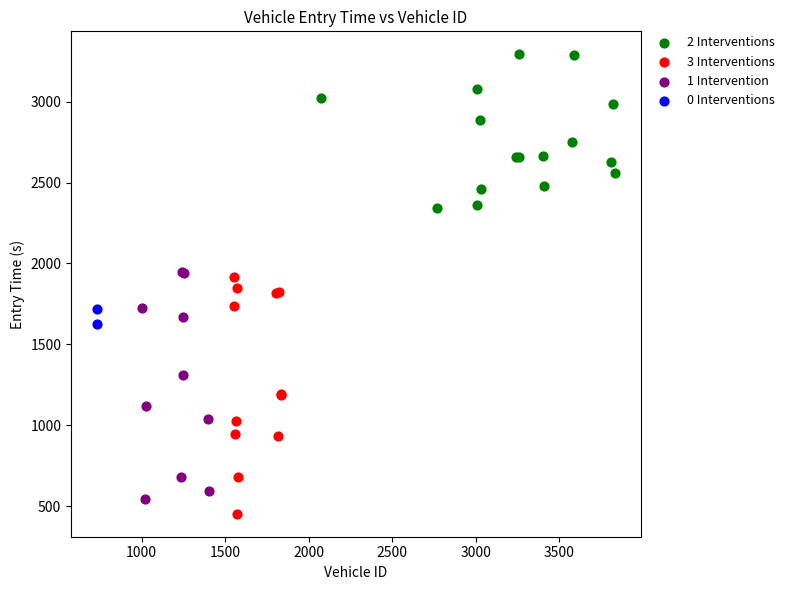

What are all the series names shown in the legend?

2 Interventions, 3 Interventions, 1 Intervention, 0 Interventions